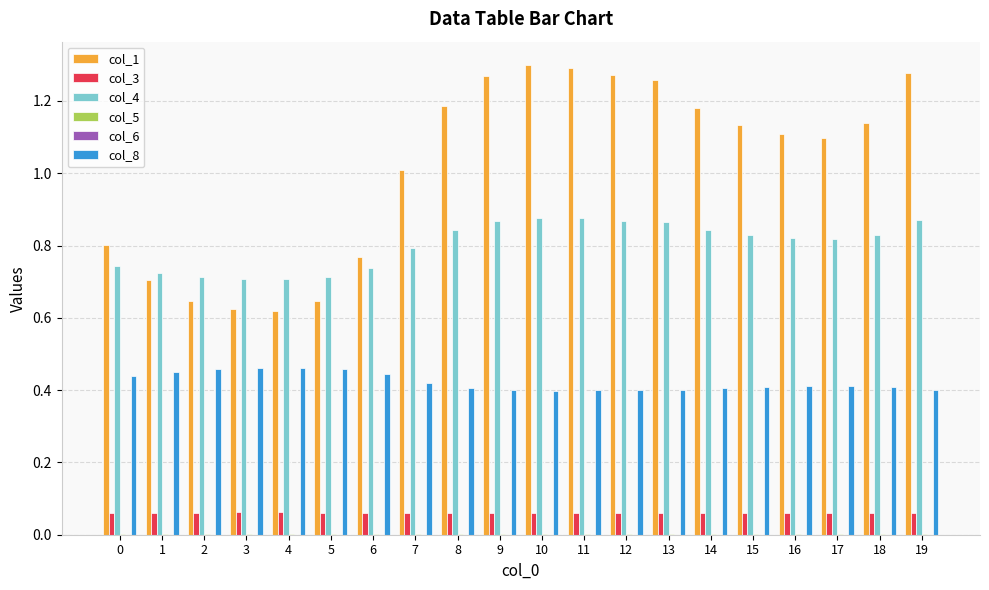

Is it true that col_8 equals 0.2 at 10?

False